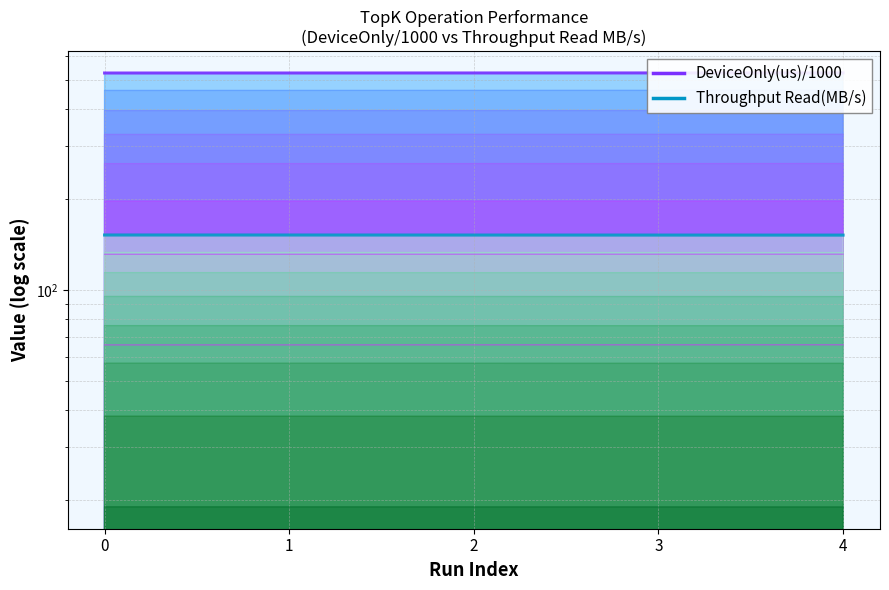

Count the number of data series in this chart.

2